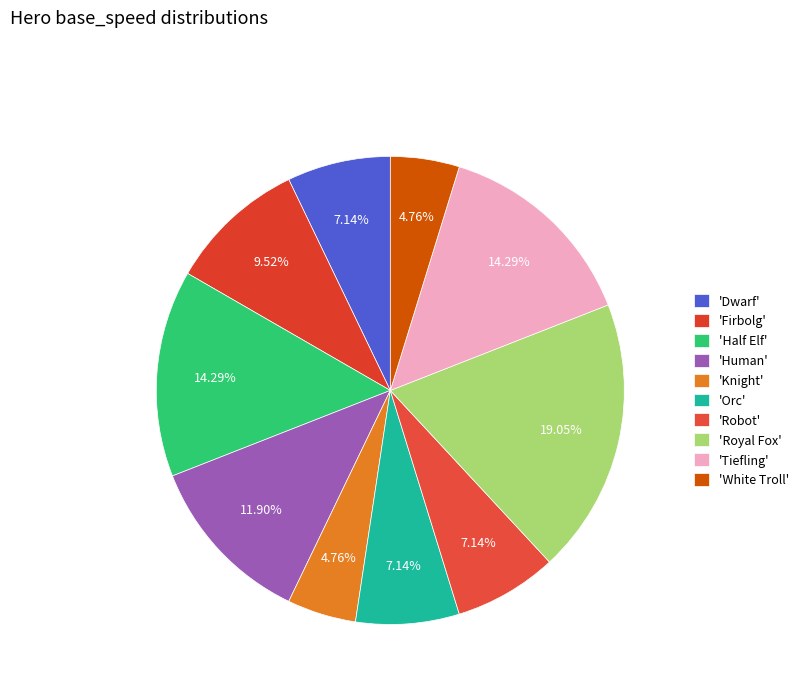

Count the number of slices in the pie.

10